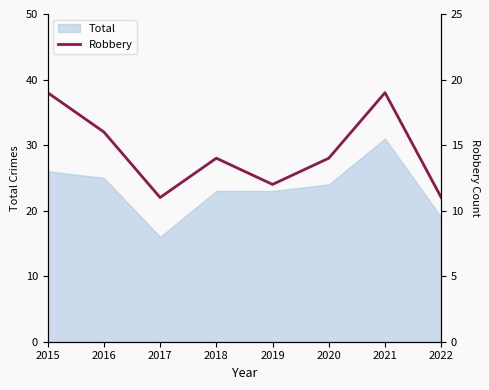

What is the change in value from 2015 to 2019?

-7